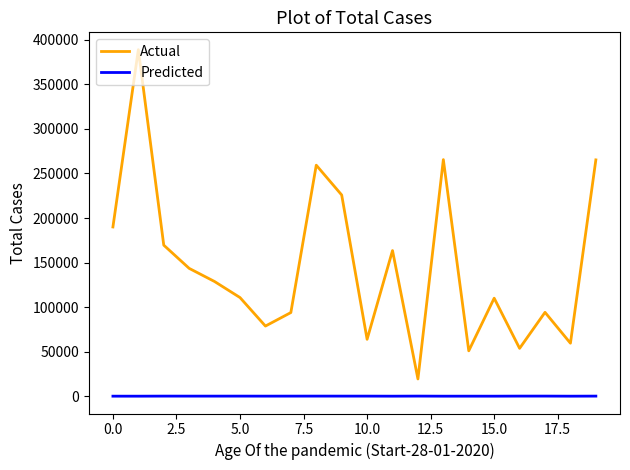

True or false: Predicted and Actual intersect in this chart.

False